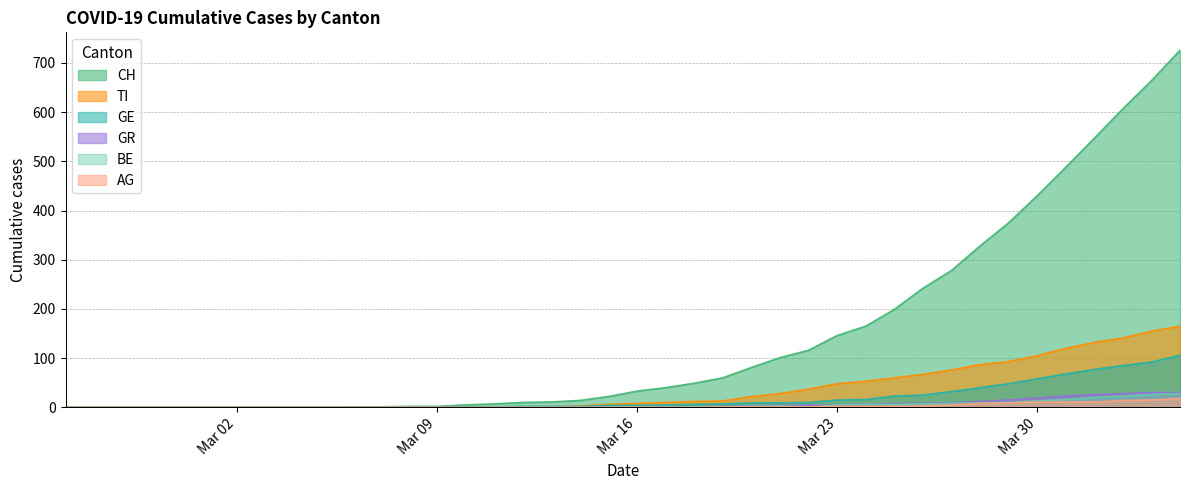

True or false: TI and BE intersect in this chart.

False